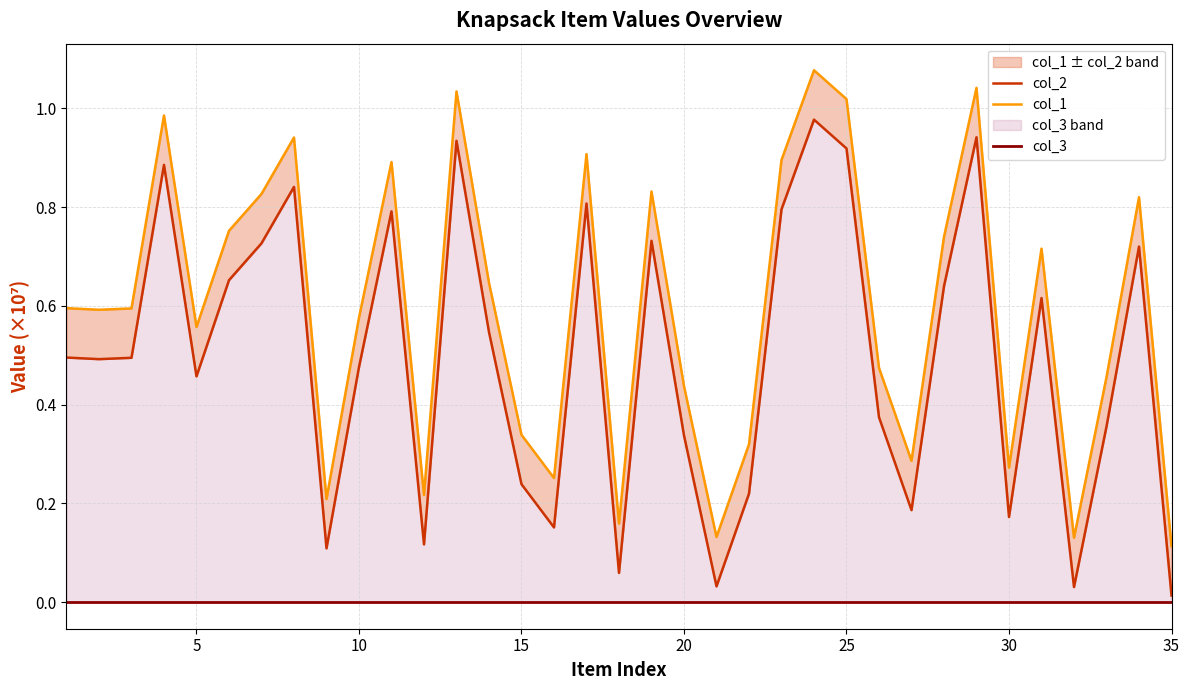

What are all the series names shown in the legend?

col_2, col_1, col_3